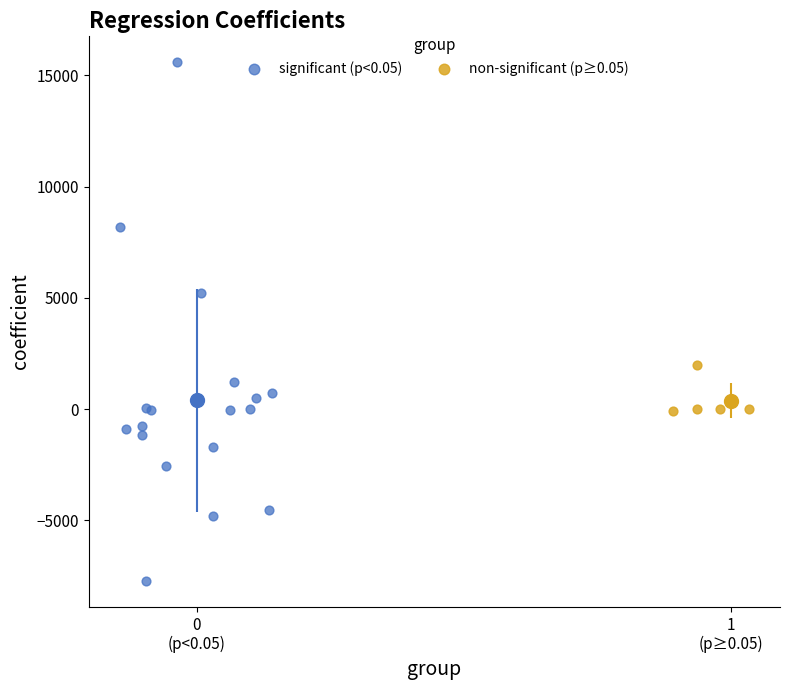

Which series has the largest Y range (max minus min)?

significant (p<0.05)